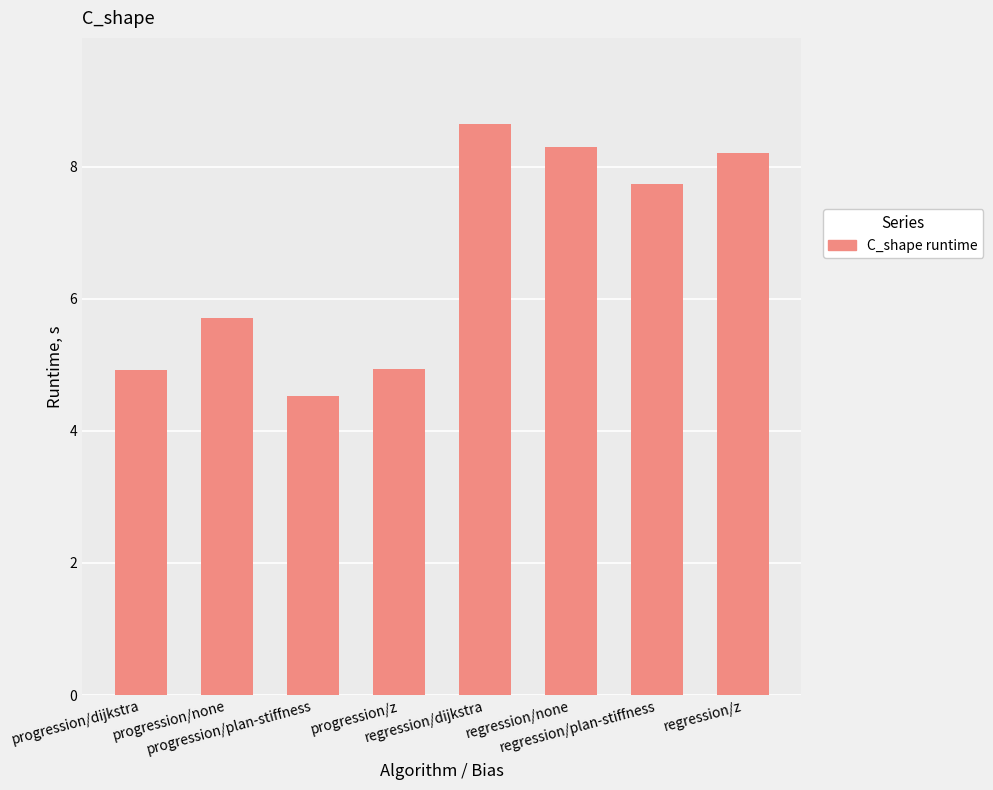

What is the average value?

6.6